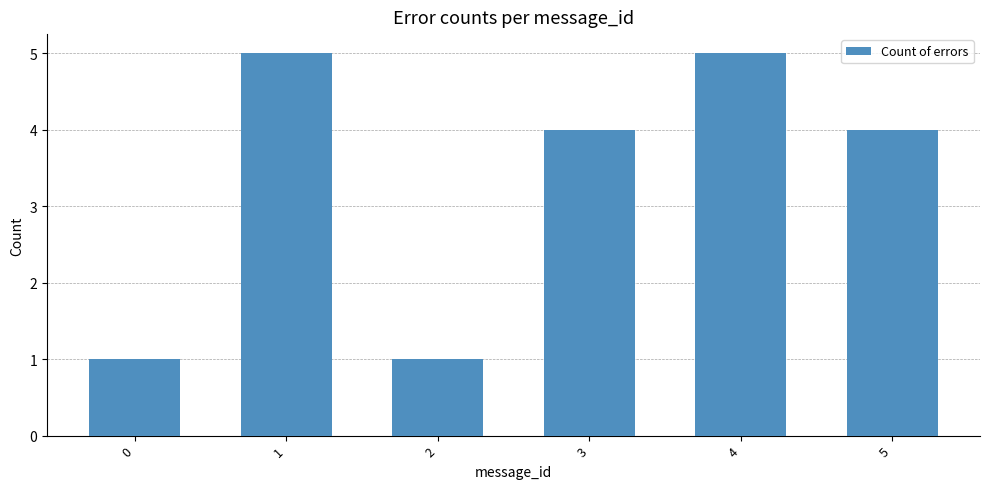

What is the value of the 6th bar from the left?

4